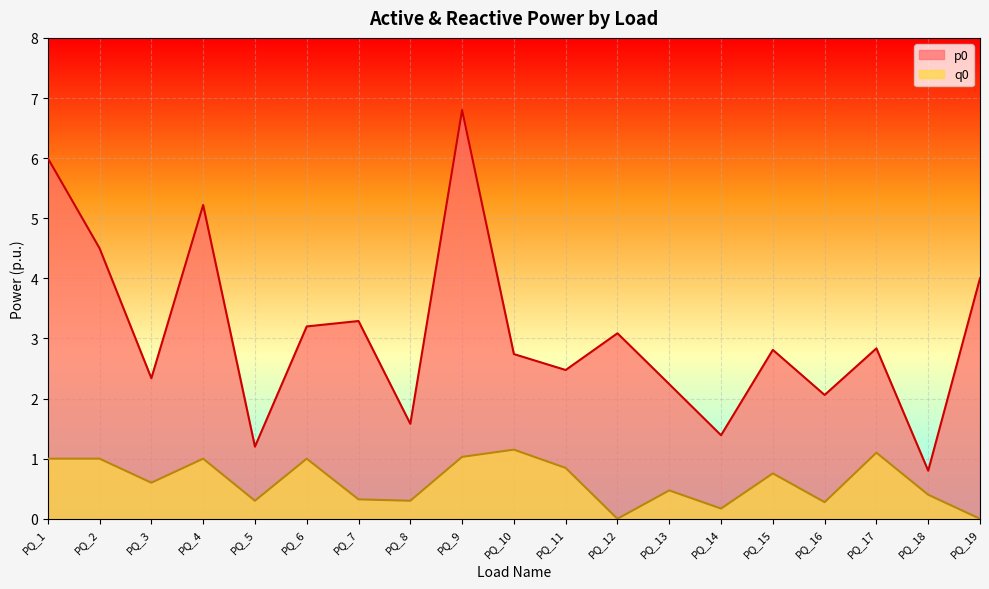

How many data points in p0 are above 2?

15